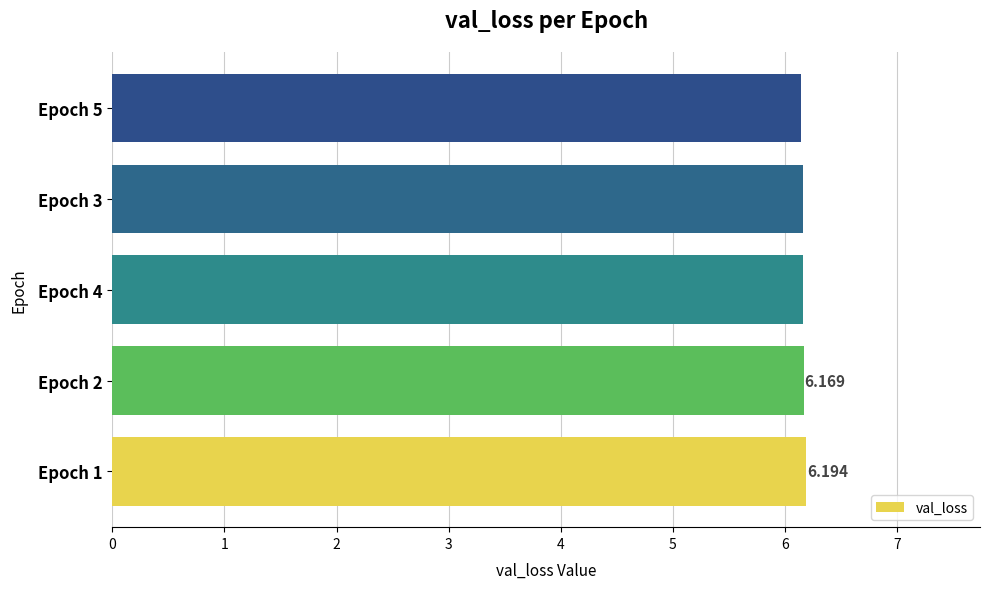

What is the smallest value displayed?

6.1